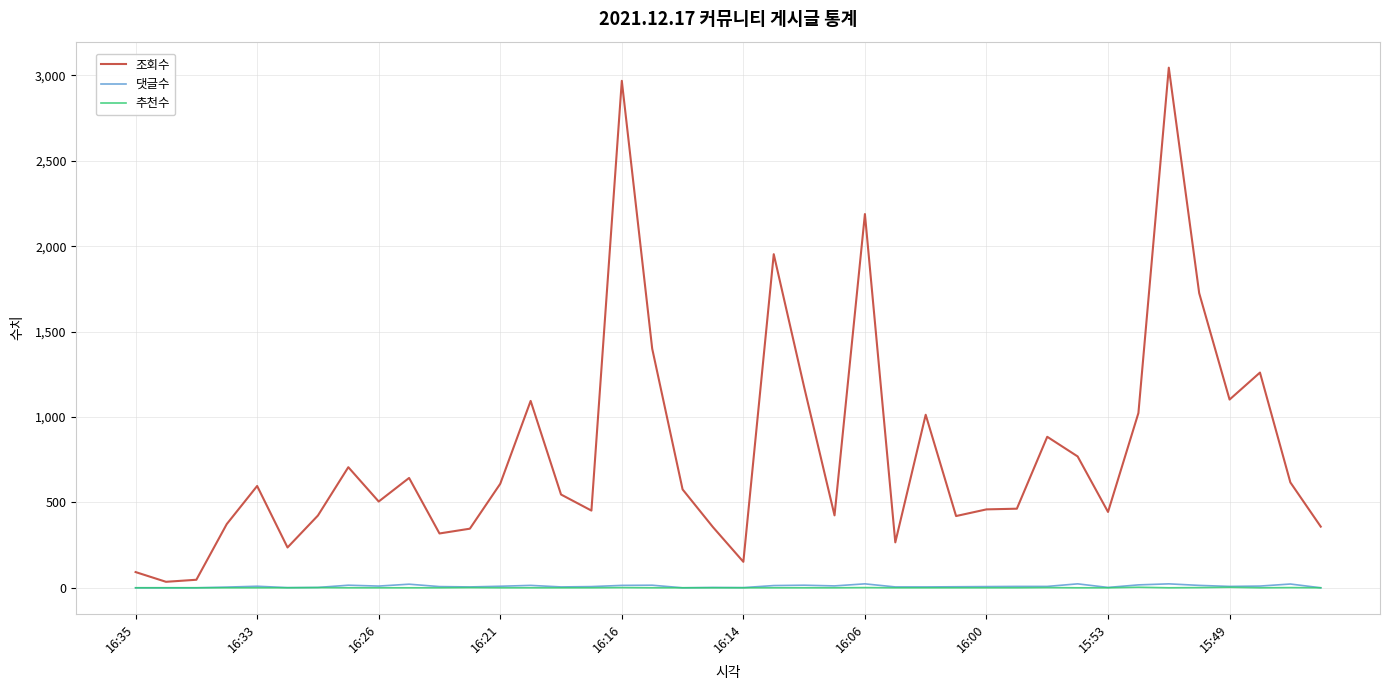

At how many categories does at least one series exceed 1486?

5